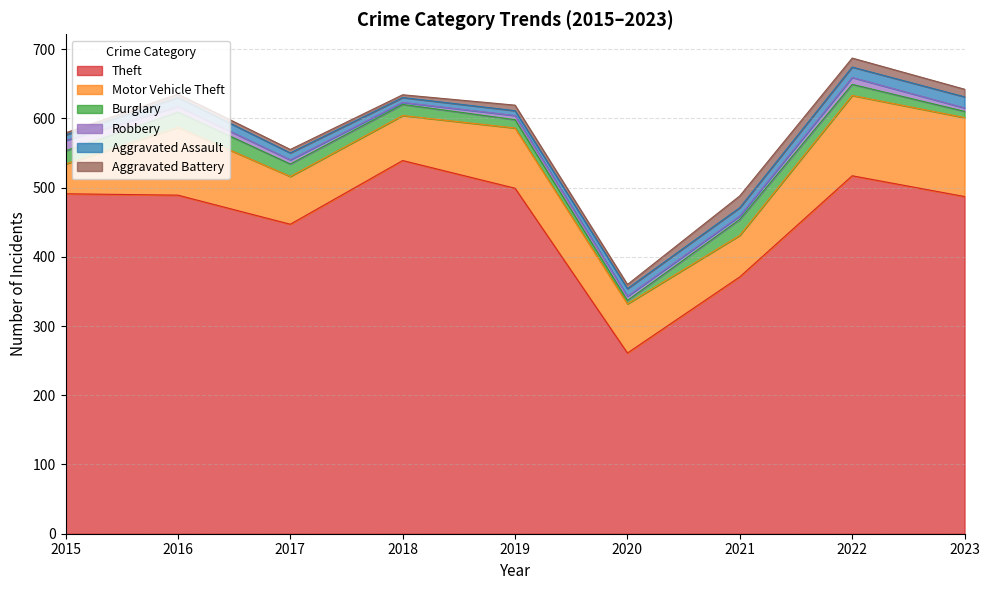

What is the sum of the Aggravated Battery values at 2017 and 2018?

9